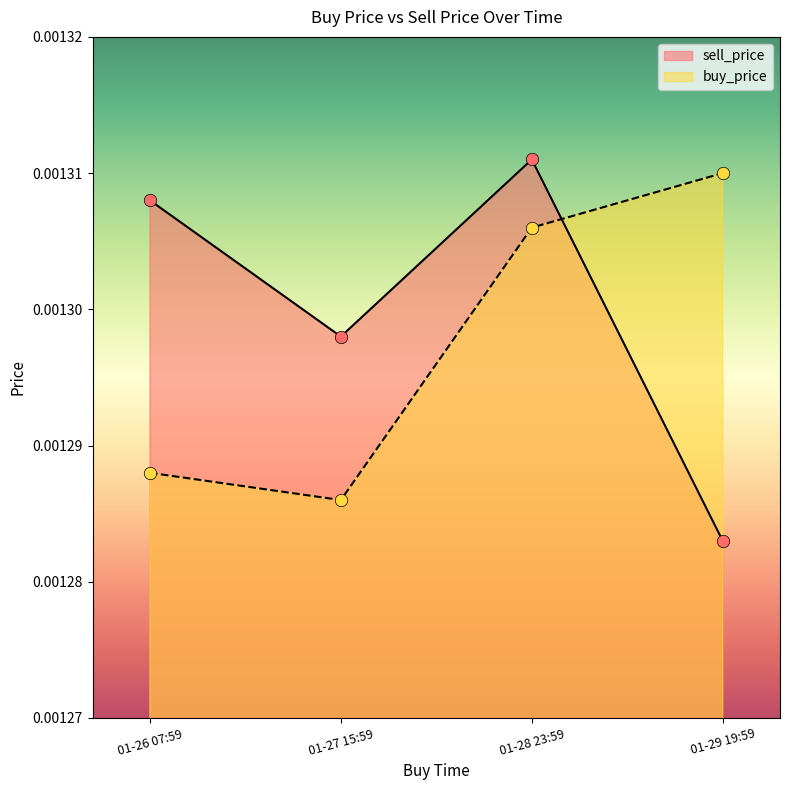

Is the value of sell_price at 01-27 15:59 greater than the value of buy_price at 01-27 15:59?

Yes